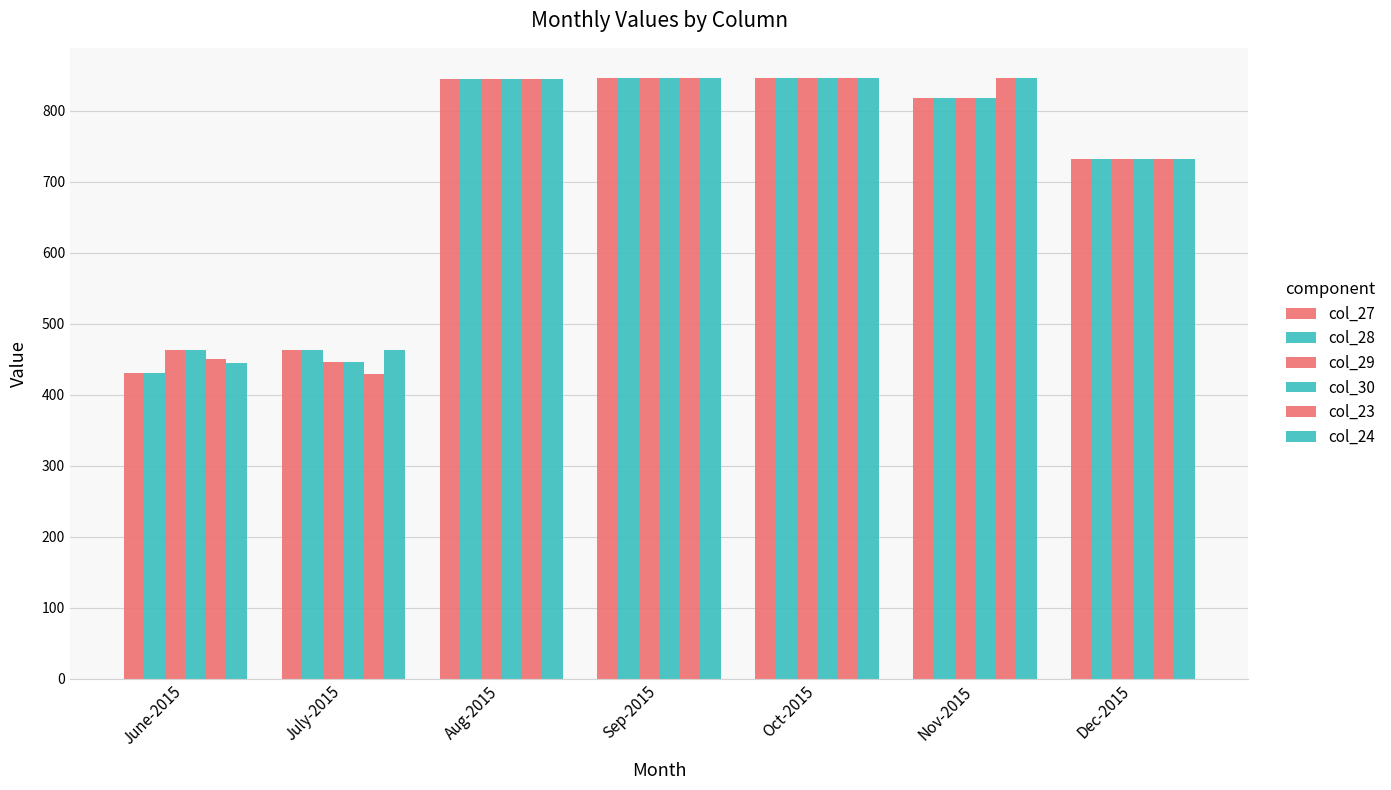

What is the minimum value for col_27?

430